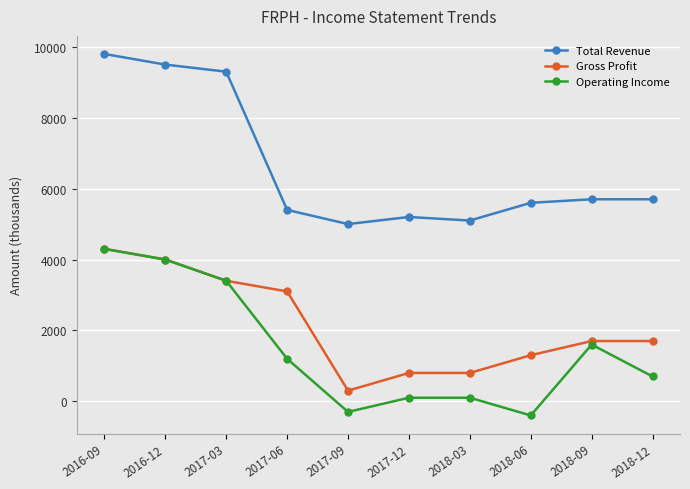

True or false: Total Revenue and Gross Profit intersect in this chart.

False